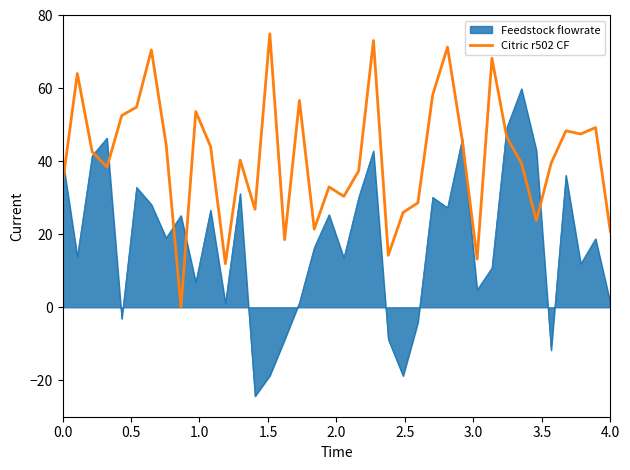

How many lines are shown in the chart?

2